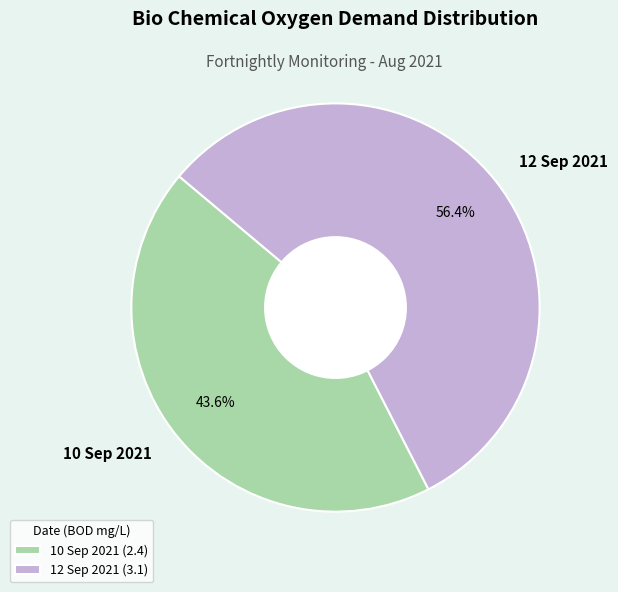

How many slices are in this pie chart?

2